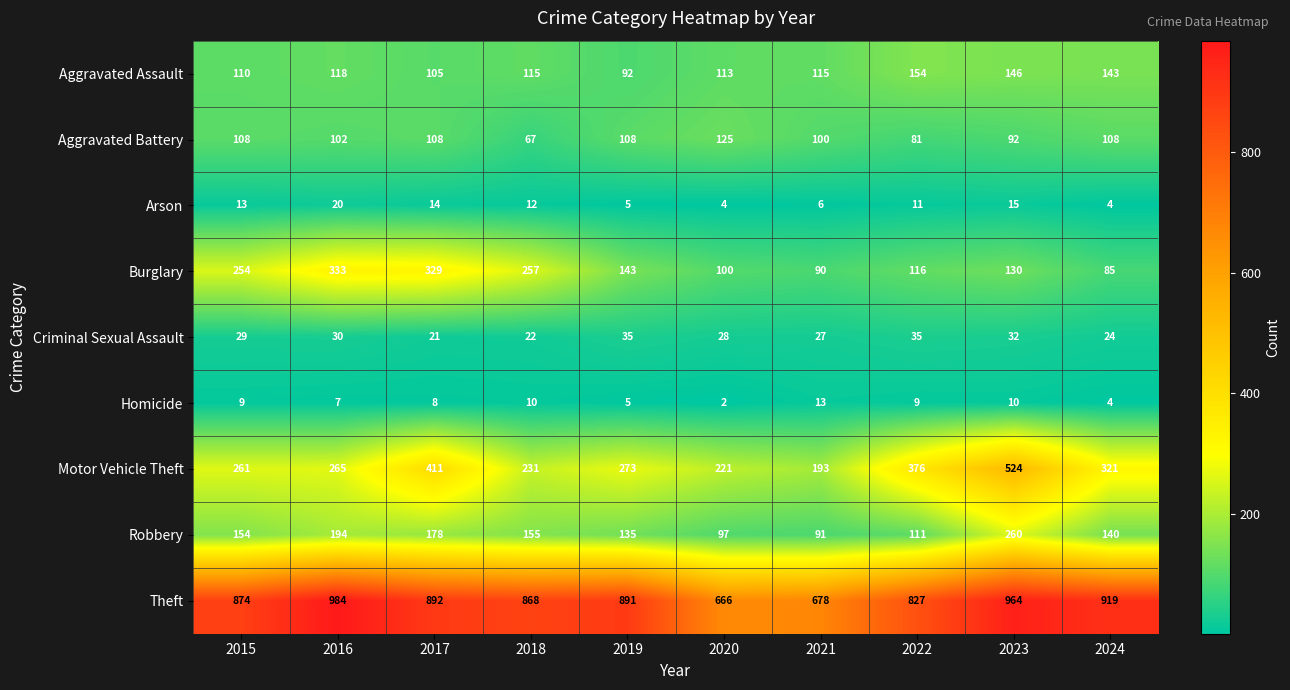

What is the average value of the Burglary series?

184